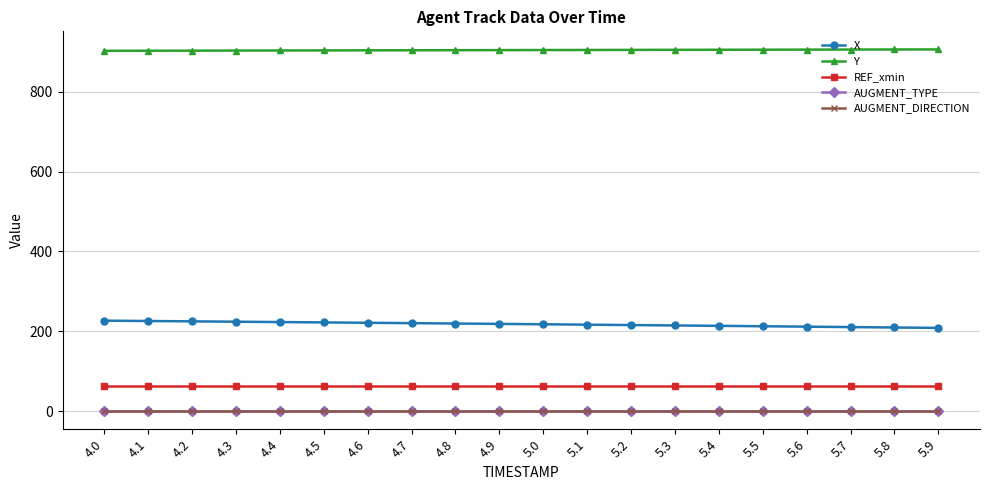

What is the sum of the X values at 4.1 and 5.0?

443.3